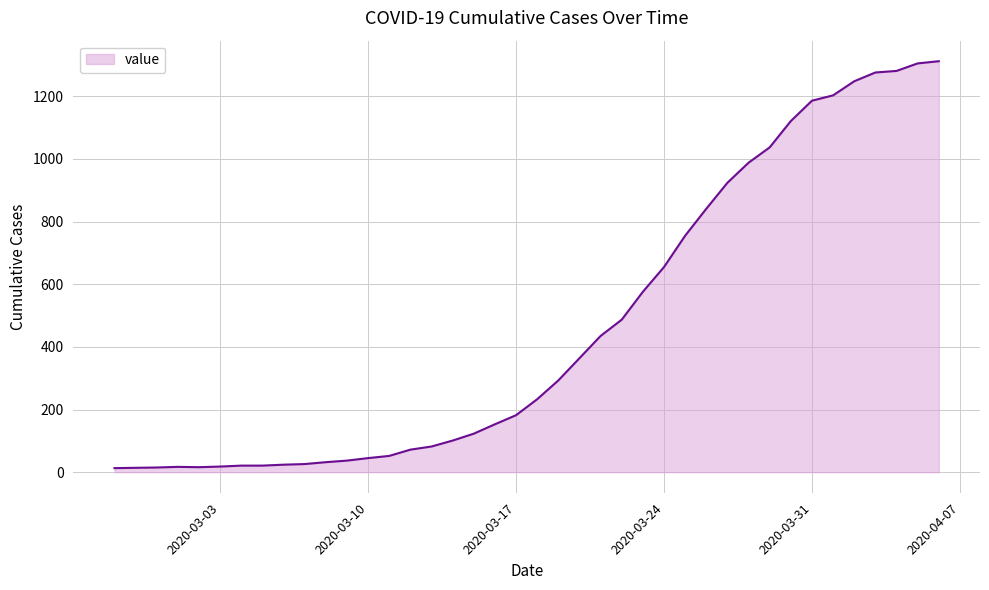

What is the difference between the maximum and minimum values?

1299